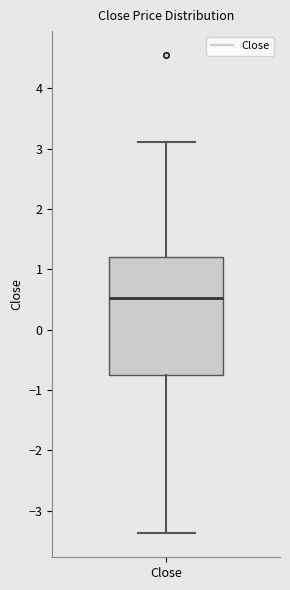

Read this box plot against the y-axis: the position of the median line, the range covered by the box, and the ends of both whiskers. The values are not printed on the chart, so give them approximately, as read against the axis.

median 0.5, box -0.8 to 1.2, whiskers -3.4 to 3.1